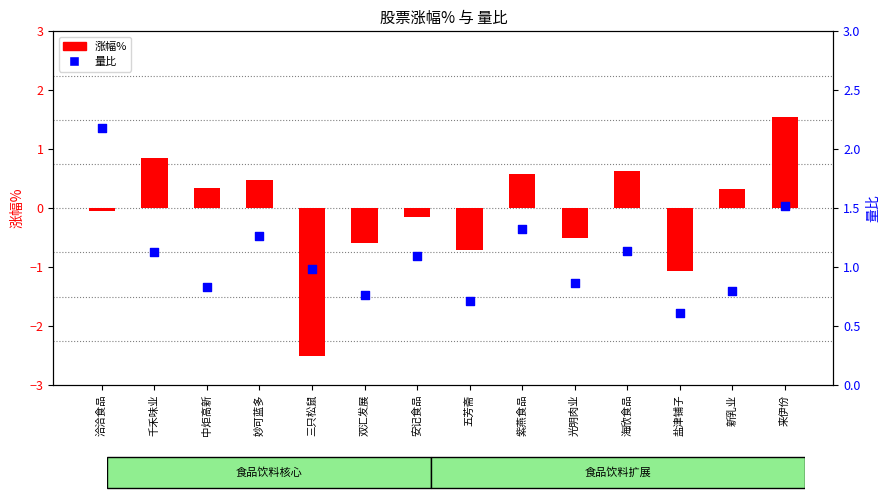

Which series contains the lowest Y value?

涨幅%